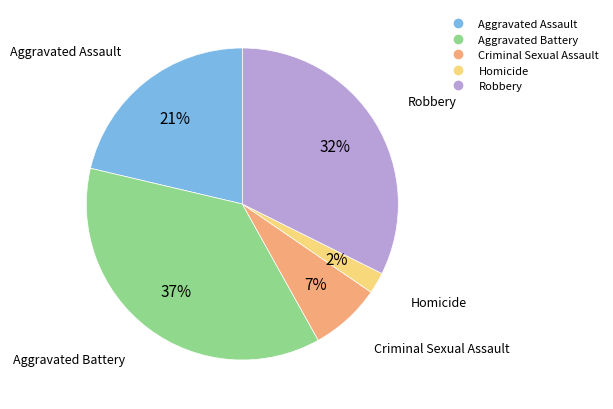

How many segments does this pie chart have?

5